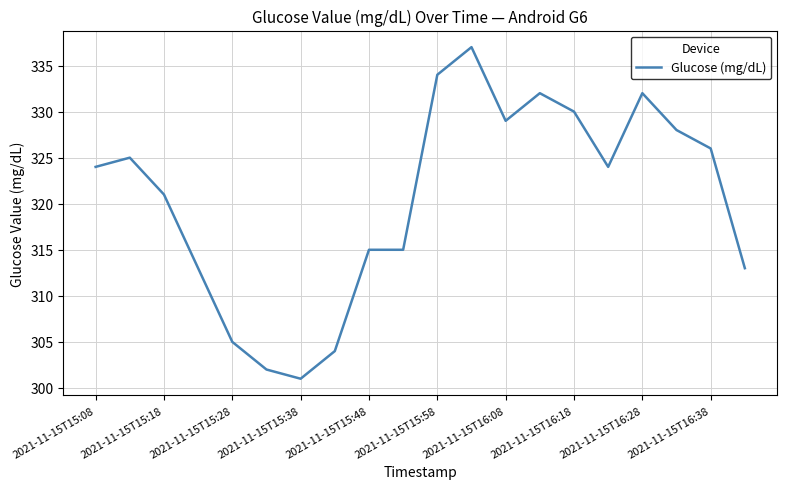

What is the smallest value displayed?

301